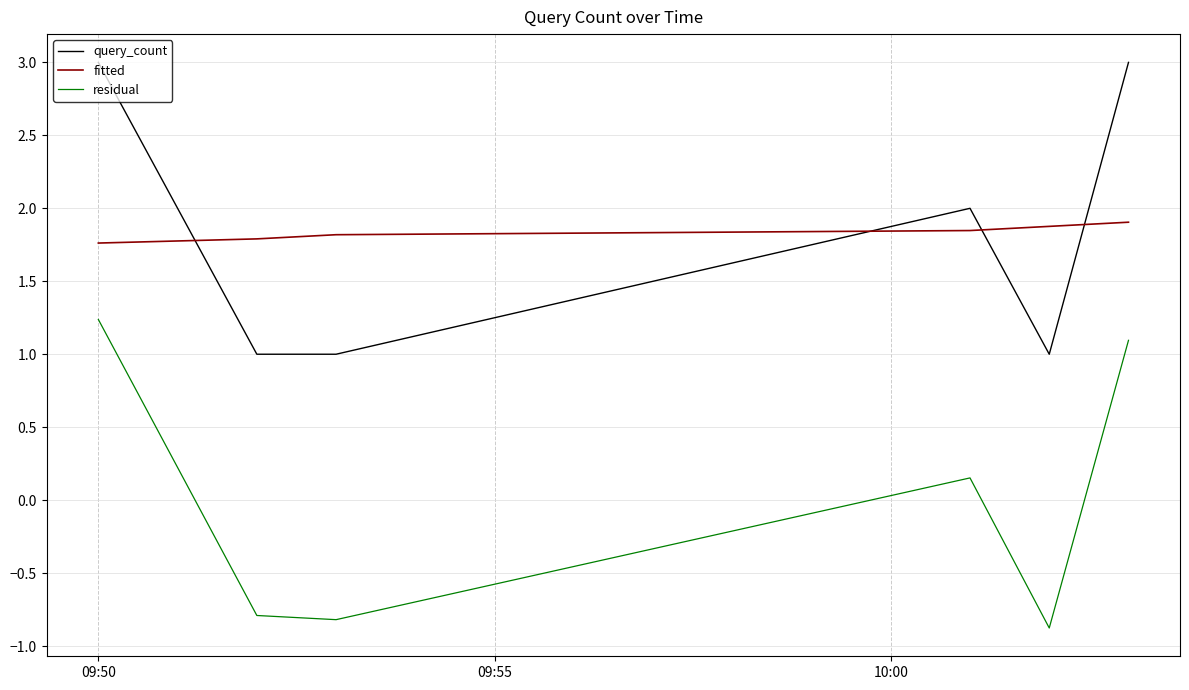

How many categories are shown in the chart?

6